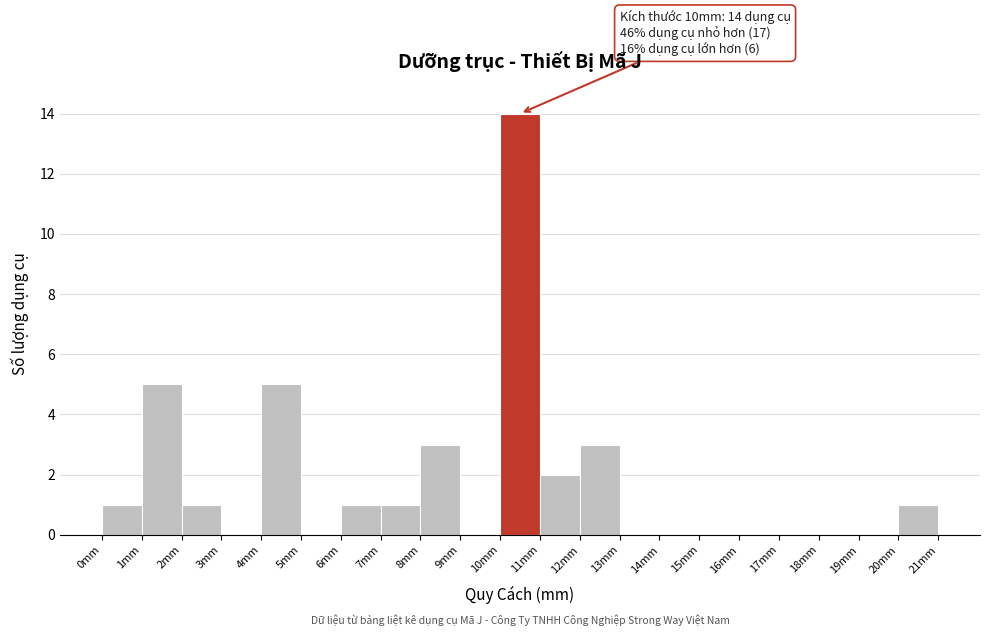

Which range on the x-axis has the tallest bar?

10 to 11